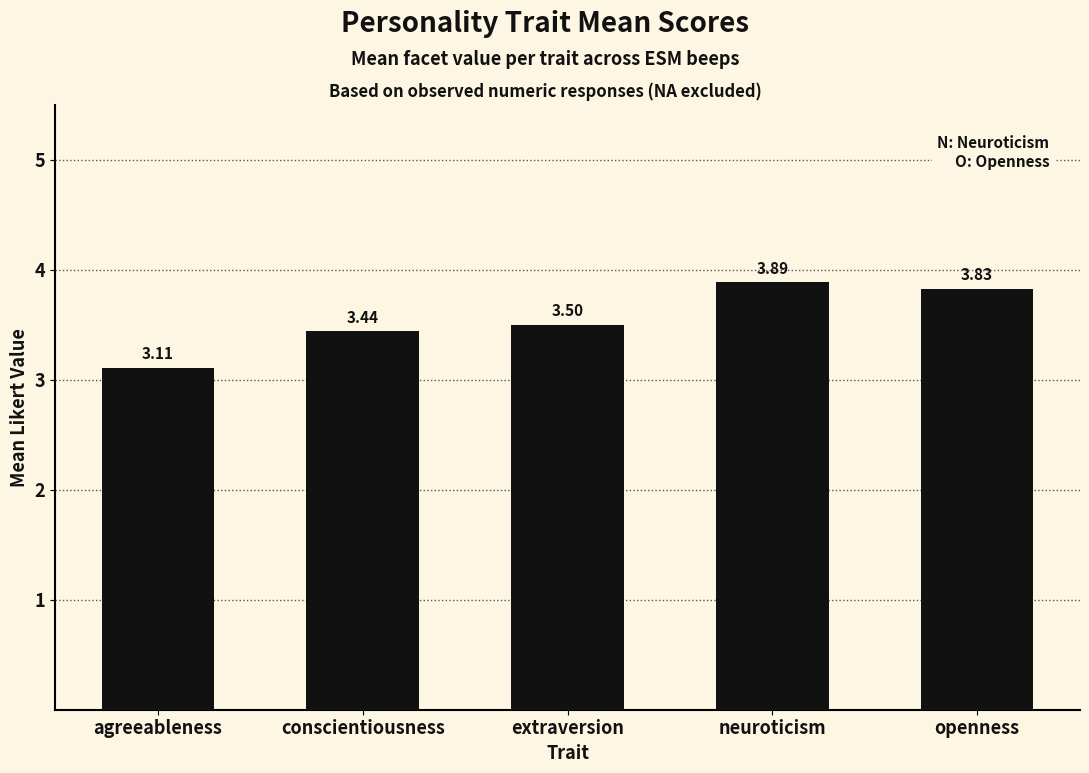

What is the difference between the maximum and minimum values?

0.8